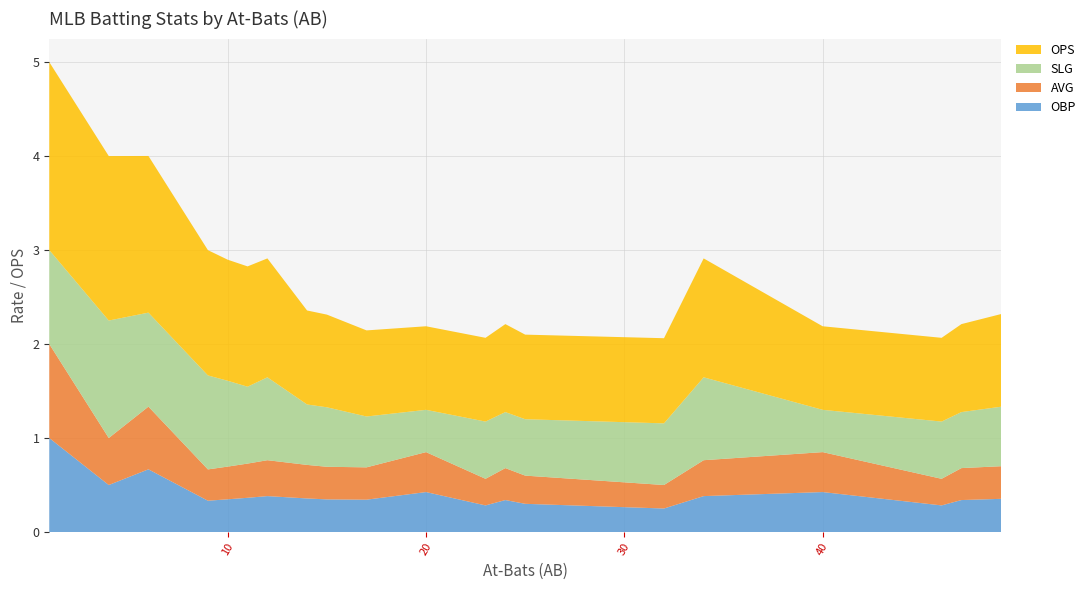

Reading right to left, list all the values displayed in this chart.

OBP: 49=0.4	47=0.3	46=0.3	40=0.4	34=0.4	32=0.2	25=0.3	24=0.3	23=0.3	20=0.4	17=0.3	15=0.3	14=0.4	12=0.4	11=0.4	10=0.3	9=0.3	6=0.7	4=0.5	1=1.0
AVG: 49=0.3	47=0.3	46=0.3	40=0.4	34=0.4	32=0.2	25=0.3	24=0.3	23=0.3	20=0.4	17=0.3	15=0.3	14=0.4	12=0.4	11=0.4	10=0.3	9=0.3	6=0.7	4=0.5	1=1.0
SLG: 49=0.6	47=0.6	46=0.6	40=0.5	34=0.9	32=0.7	25=0.6	24=0.6	23=0.6	20=0.5	17=0.5	15=0.6	14=0.6	12=0.9	11=0.8	10=0.9	9=1.0	6=1.0	4=1.2	1=1.0
OPS: 49=1.0	47=0.9	46=0.9	40=0.9	34=1.3	32=0.9	25=0.9	24=0.9	23=0.9	20=0.9	17=0.9	15=1.0	14=1.0	12=1.3	11=1.3	10=1.3	9=1.3	6=1.7	4=1.8	1=2.0